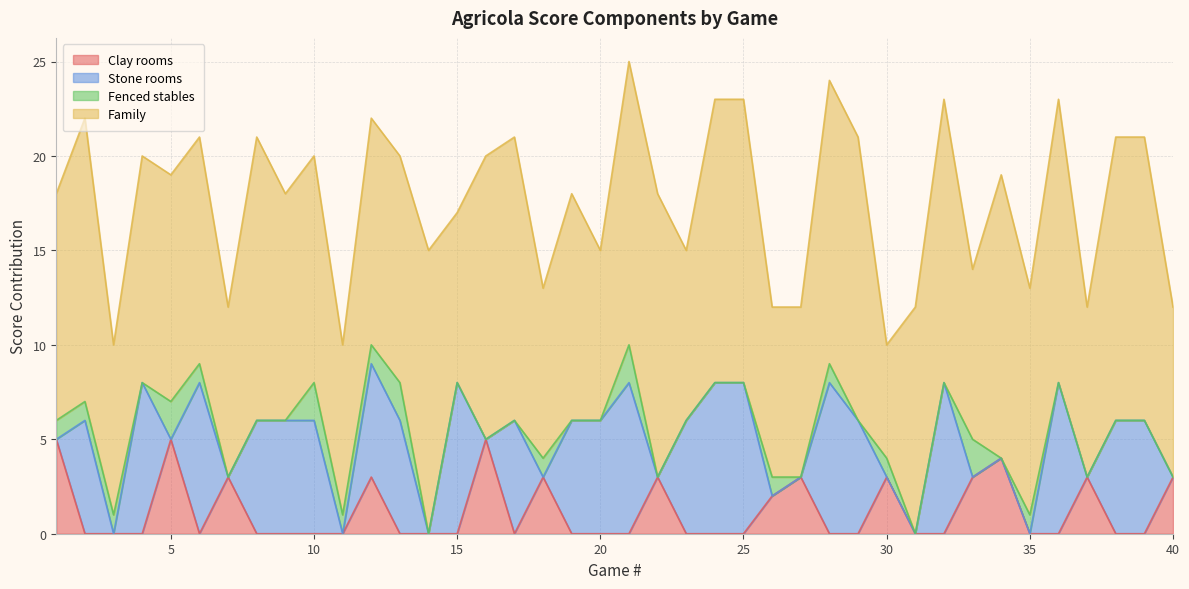

Rank the categories by Fenced stables value from lowest to highest.

4, 7, 8, 9, 14, 15, 16, 17, 19, 20, 22, 23, 24, 25, 27, 29, 31, 32, 34, 36, 37, 38, 39, 40, 1, 2, 3, 6, 11, 12, 18, 26, 28, 30, 35, 5, 10, 13, 21, 33